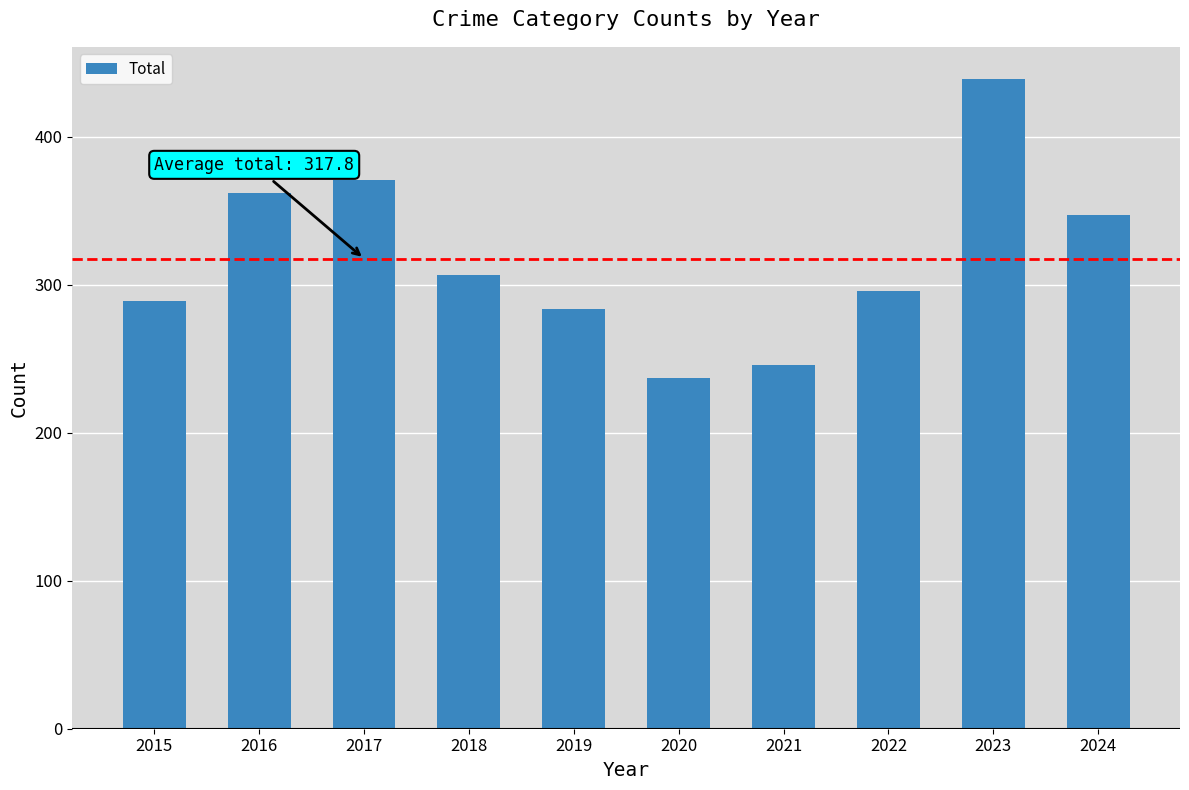

How many distinct data groups are displayed?

1